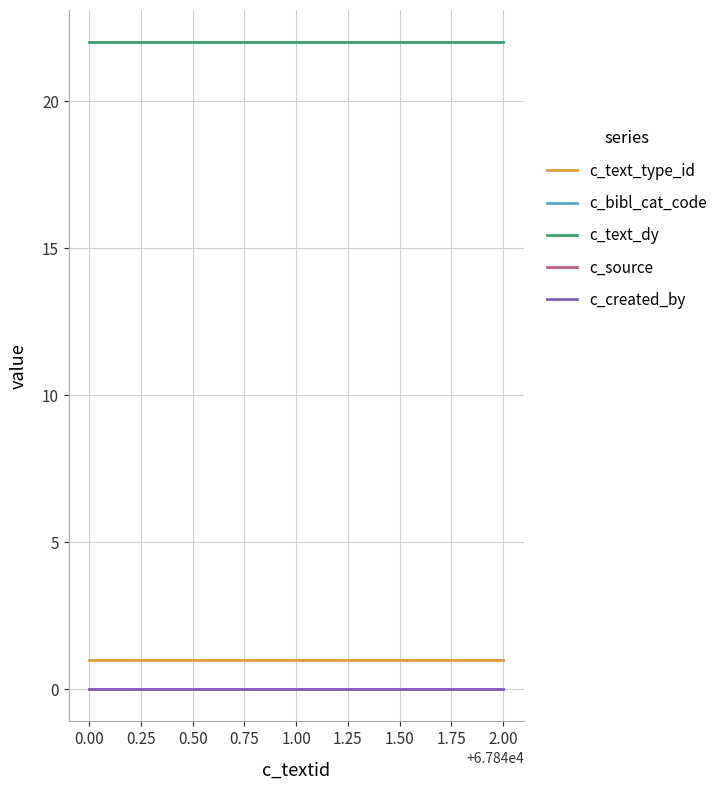

How many lines are shown in the chart?

5